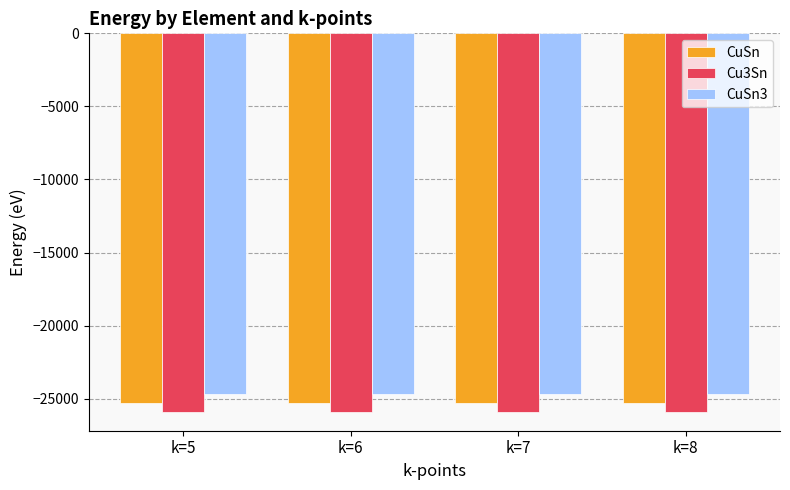

Is it true that CuSn equals -6160.3 at k=5?

False